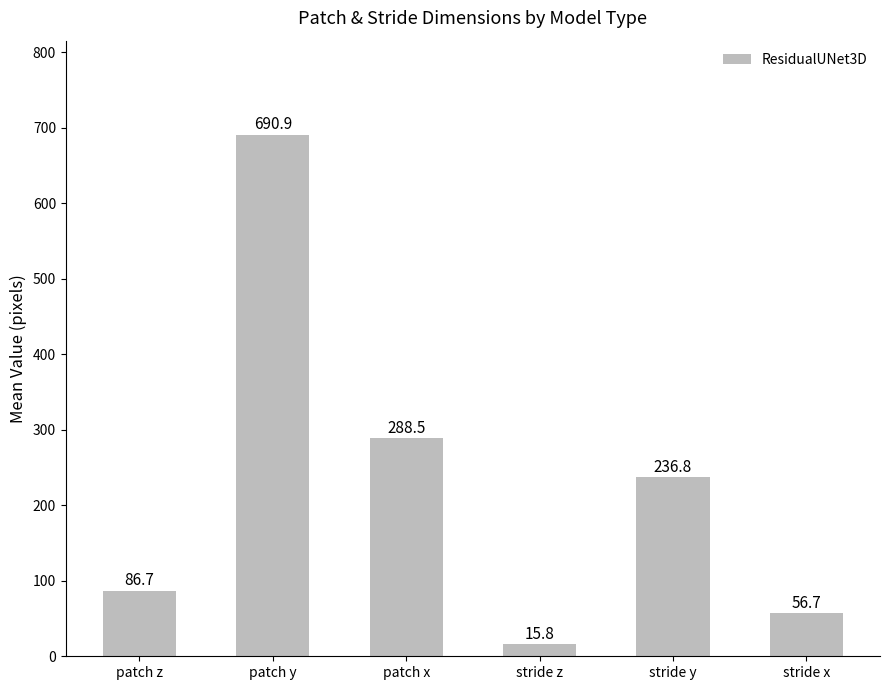

The value at stride y is 96.3. True or false?

False